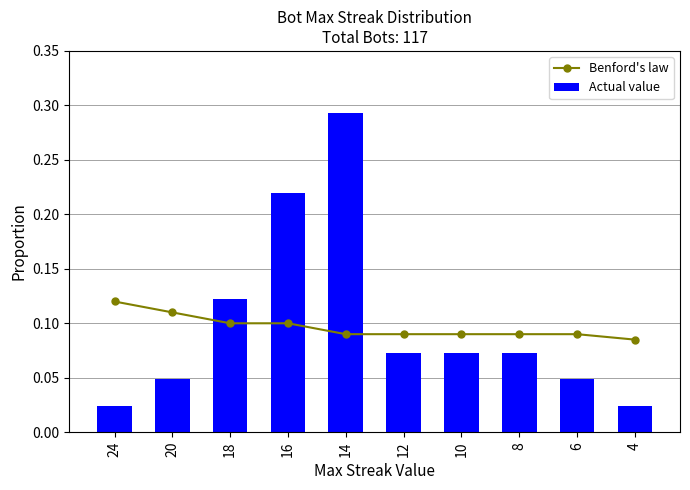

At which label does Benford's law reach its peak?

24